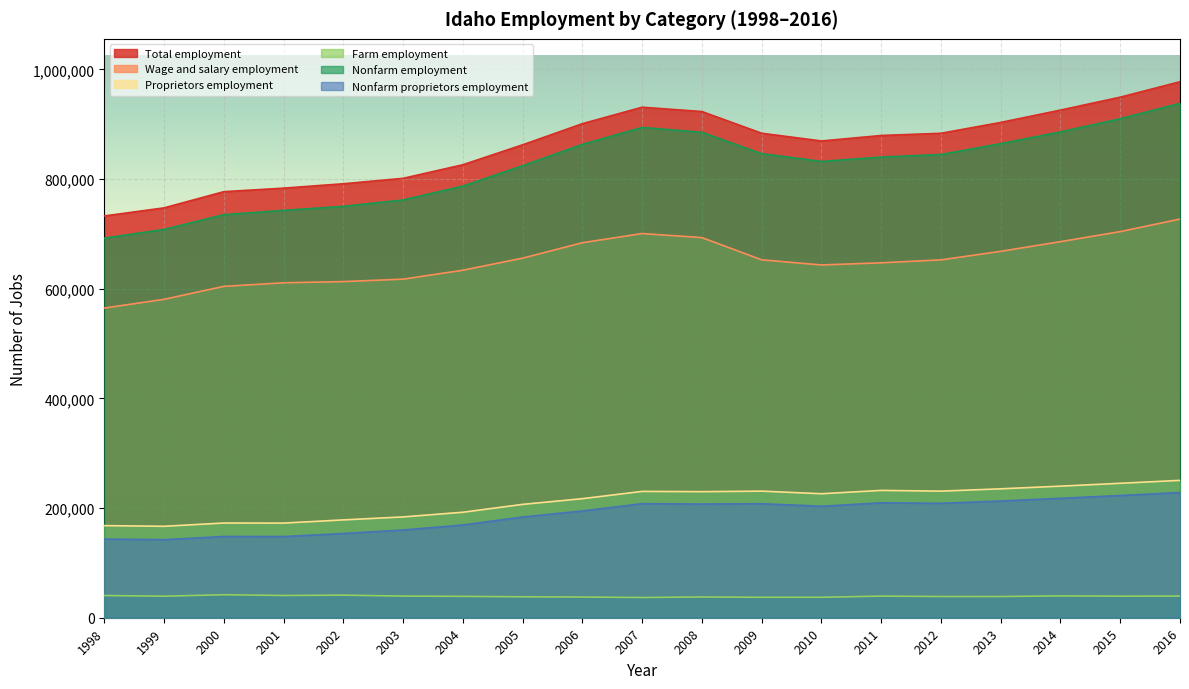

True or false: Proprietors employment and Nonfarm employment intersect in this chart.

False